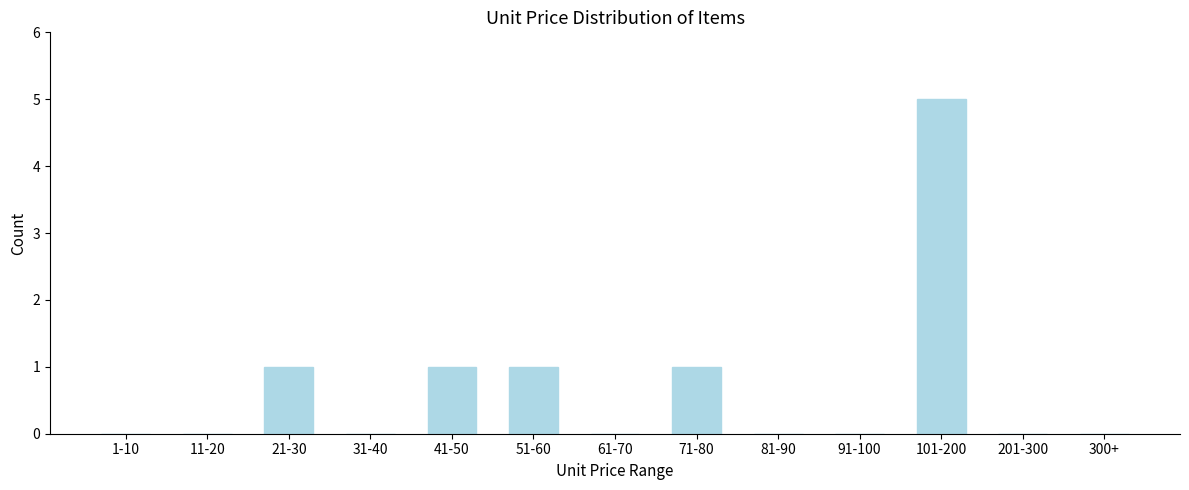

Reading left to right, what are all the values shown in this chart?

1-10=0	11-20=0	21-30=1	31-40=0	41-50=1	51-60=1	61-70=0	71-80=1	81-90=0	91-100=0	101-200=5	201-300=0	300+=0